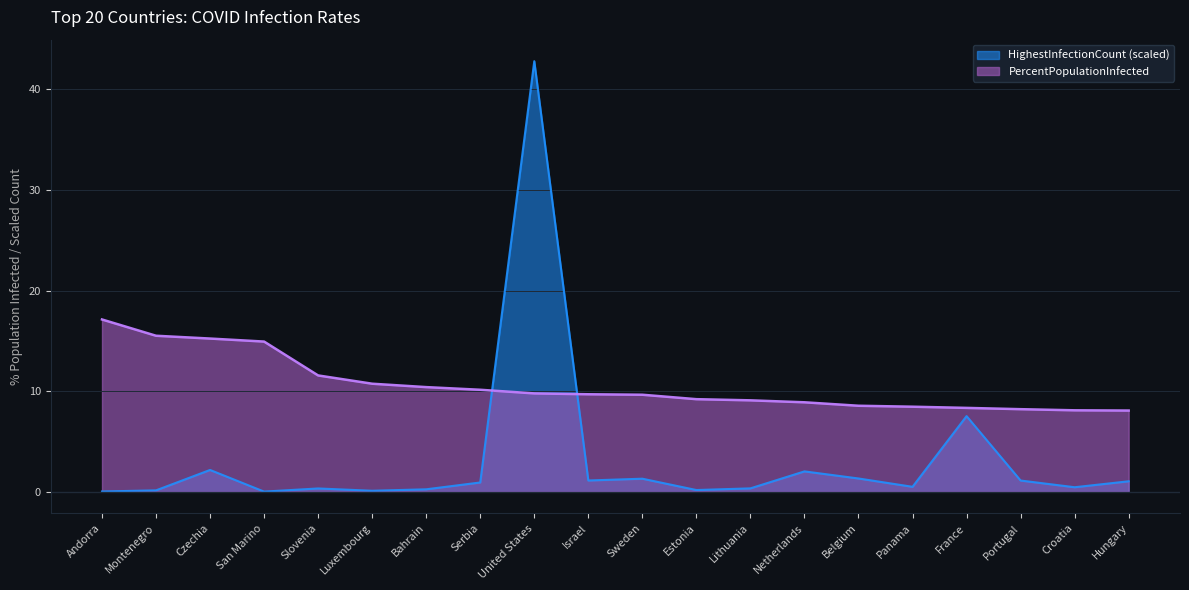

Reading right to left, extract all data points from this chart.

PercentPopulationInfected: 8.1	8.1	8.2	8.3	8.4	8.5	8.9	9.1	9.2	9.6	9.7	9.8	10.1	10.4	10.7	11.6	14.9	15.2	15.5	17.1
HighestInfectionCount_scaled: 1.0	0.4	1.1	7.5	0.5	1.3	2.0	0.3	0.2	1.3	1.1	42.8	0.9	0.2	0.1	0.3	0.0	2.2	0.1	0.0